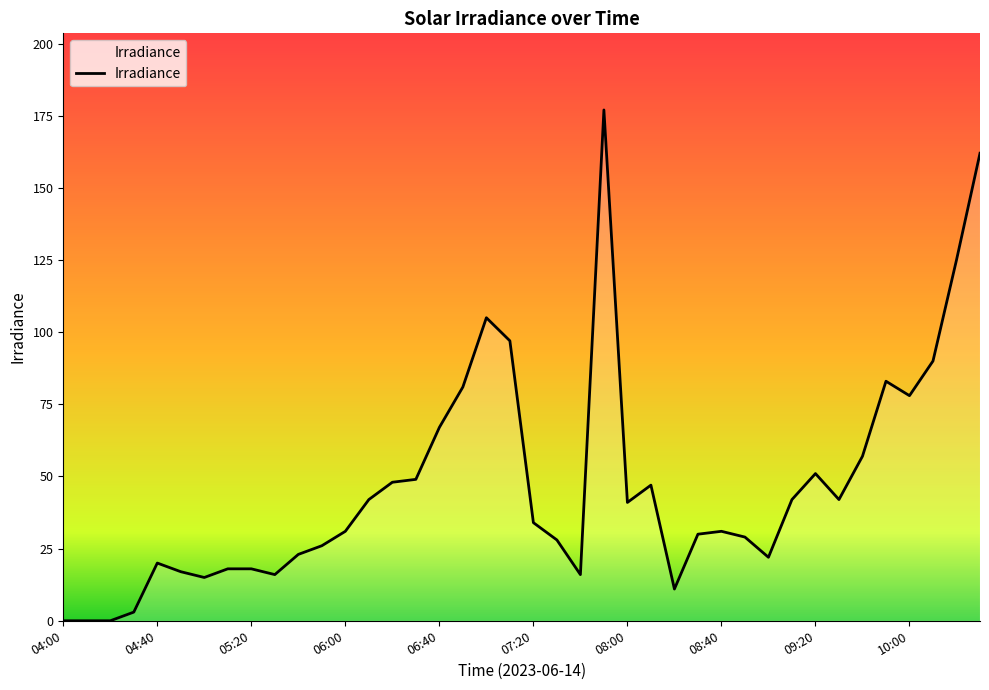

What is the greatest value displayed?

177